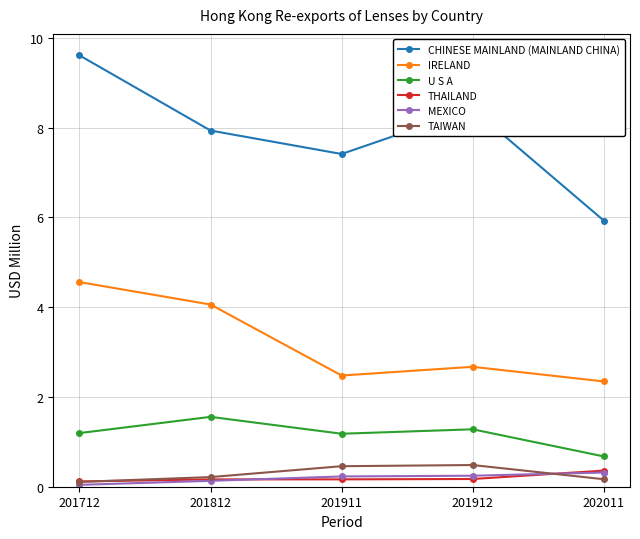

Which category has the lowest value across all series?

201712